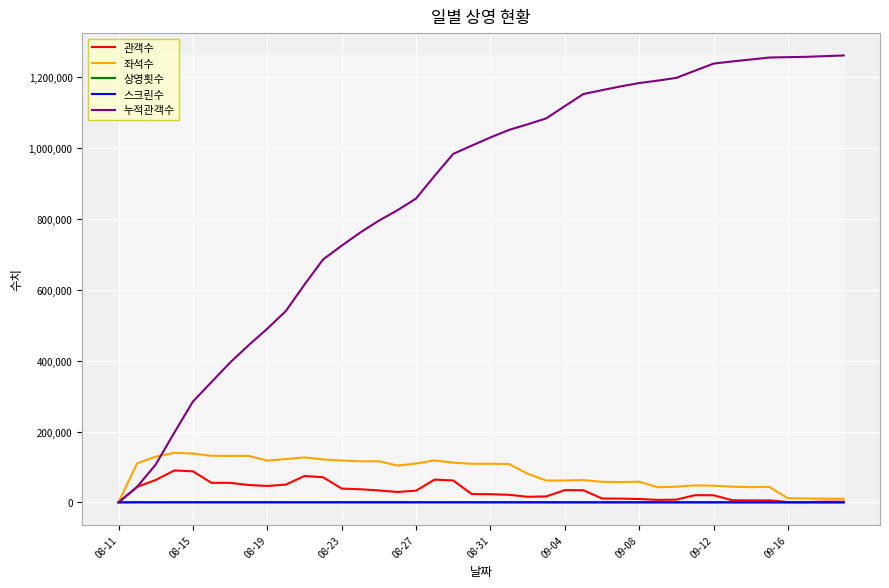

What is the maximum value for 관객수?

89979